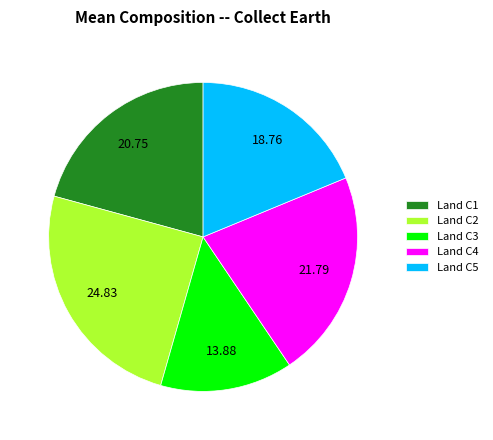

Which has a higher value, Land C3 or Land C1?

Land C1